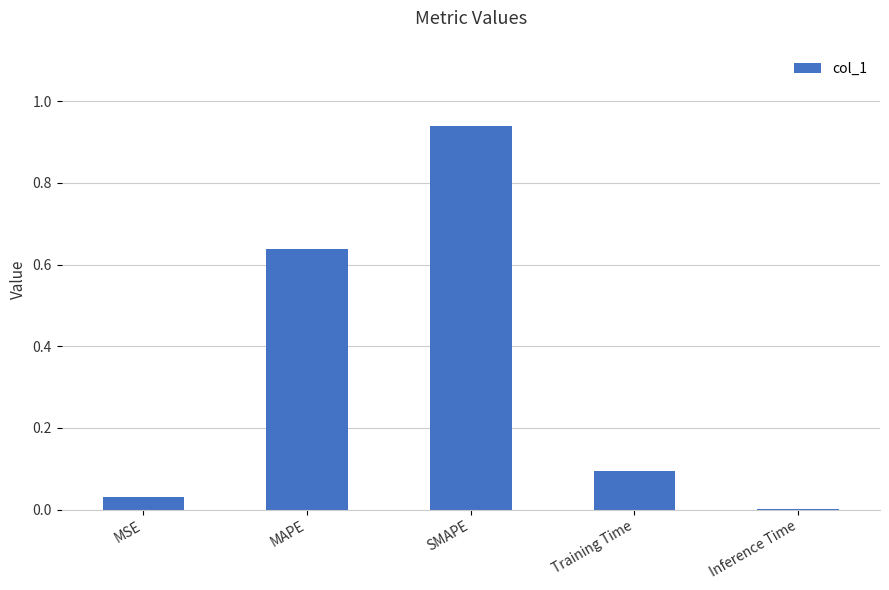

True or false: the data shows 0.0 at MSE.

True